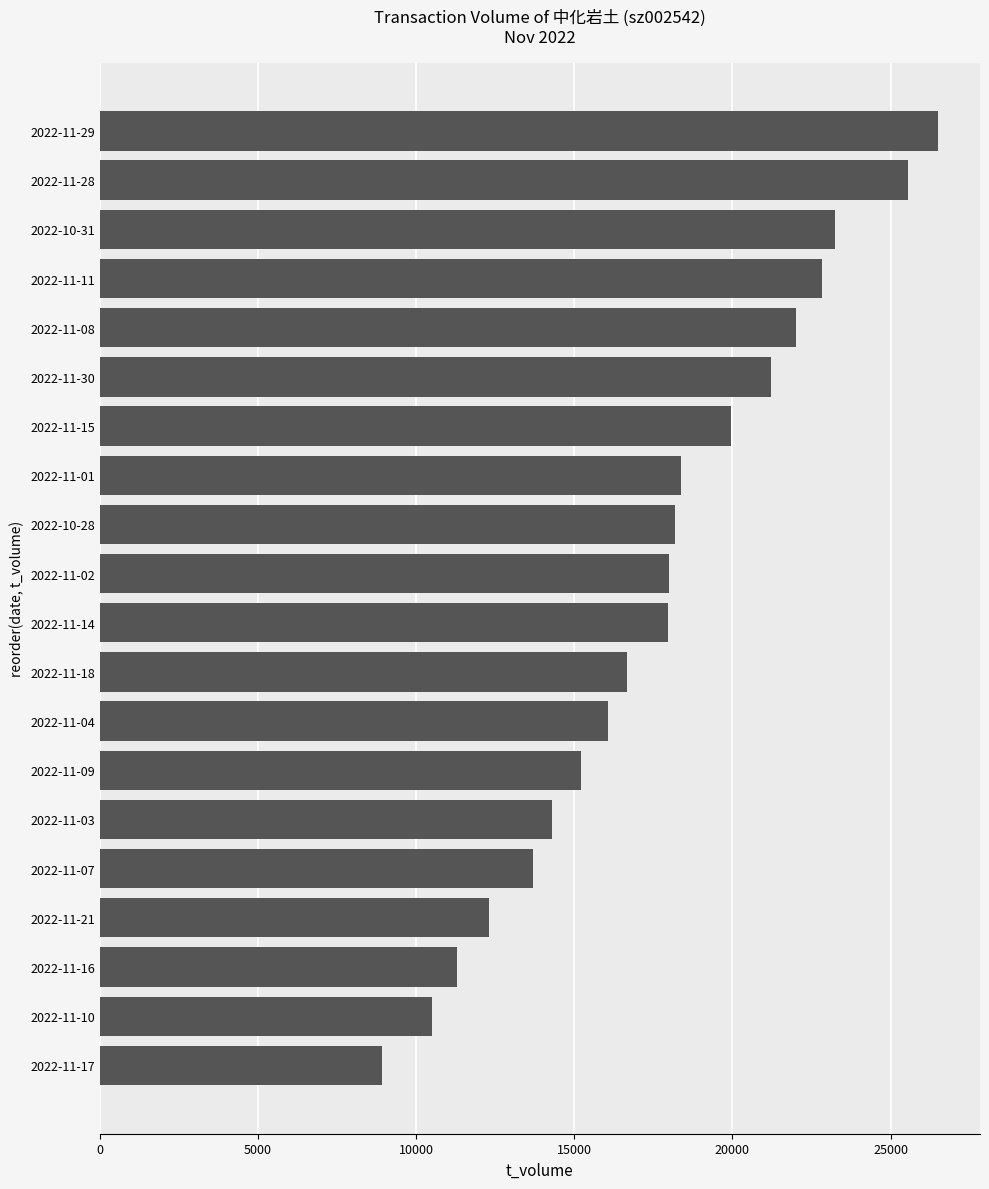

What is the ratio of the value at 2022-11-01 to the value at 2022-11-29?

0.7